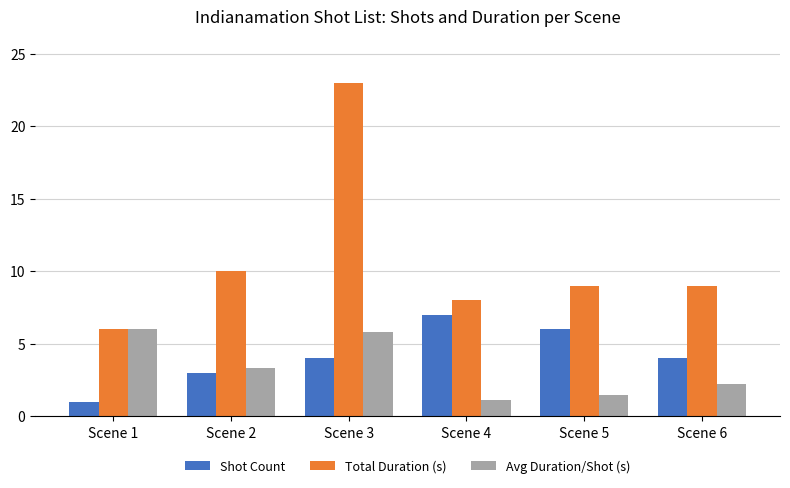

What is the difference between the highest and lowest values at Scene 6?

6.8